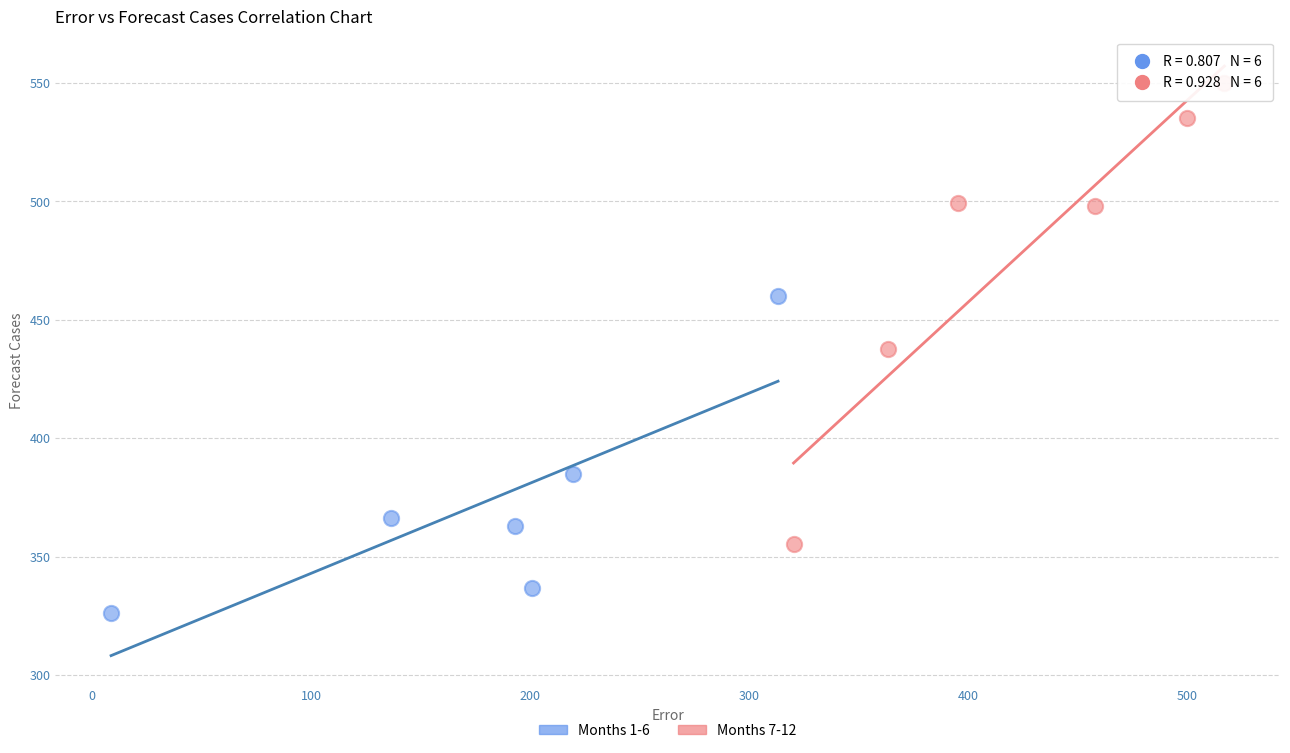

What are all the series names shown in the legend?

Months 1-6, Months 7-12